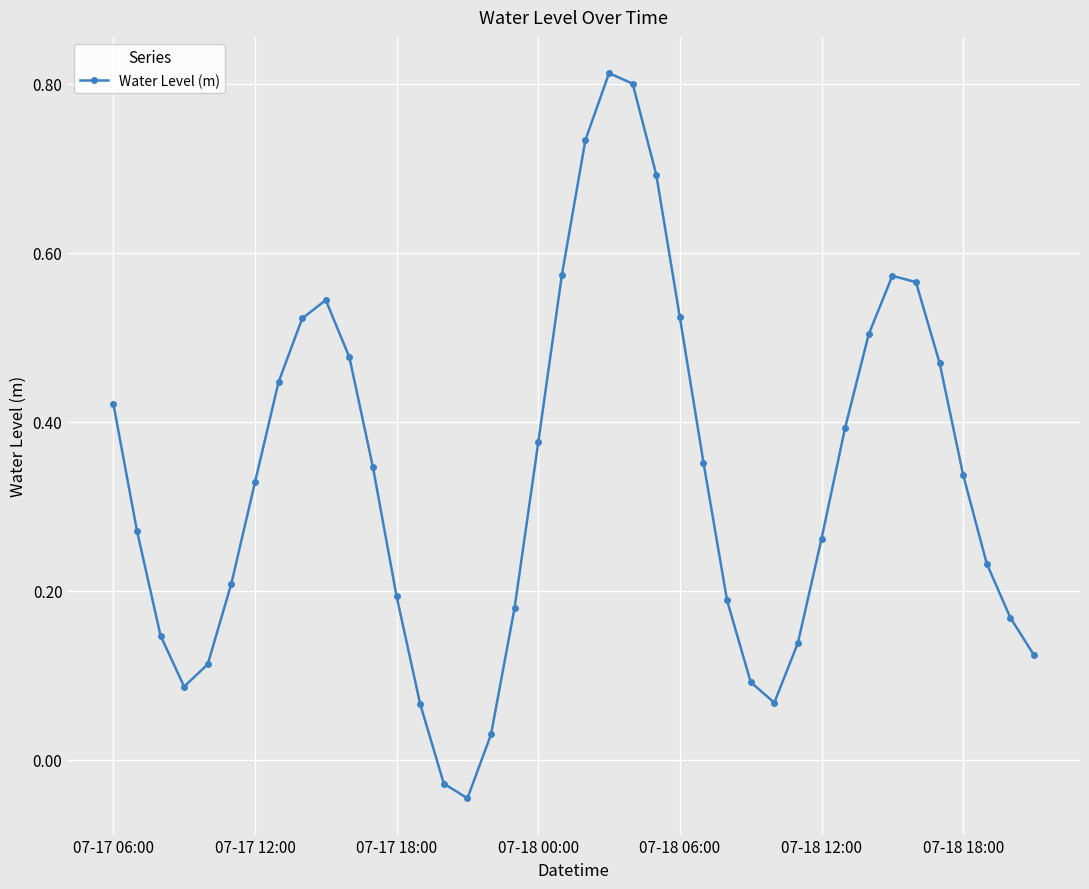

How many points are higher than both their immediate neighbors (excluding endpoints)?

3